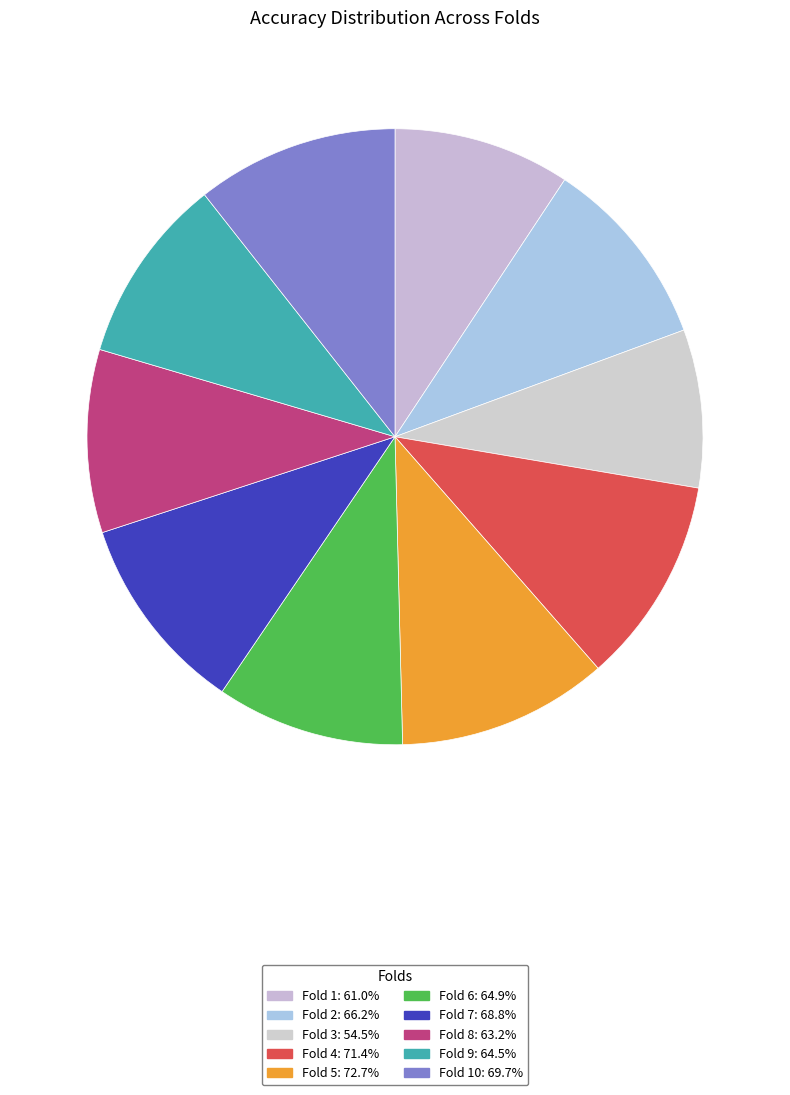

What is the smallest slice in the pie chart?

3